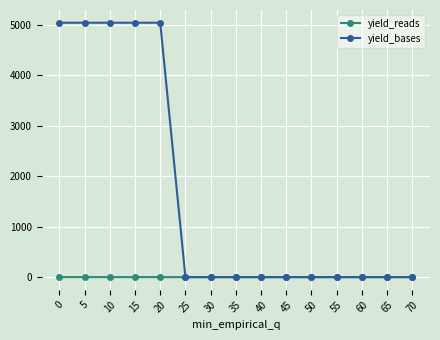

At how many categories does at least one series exceed 4209?

5